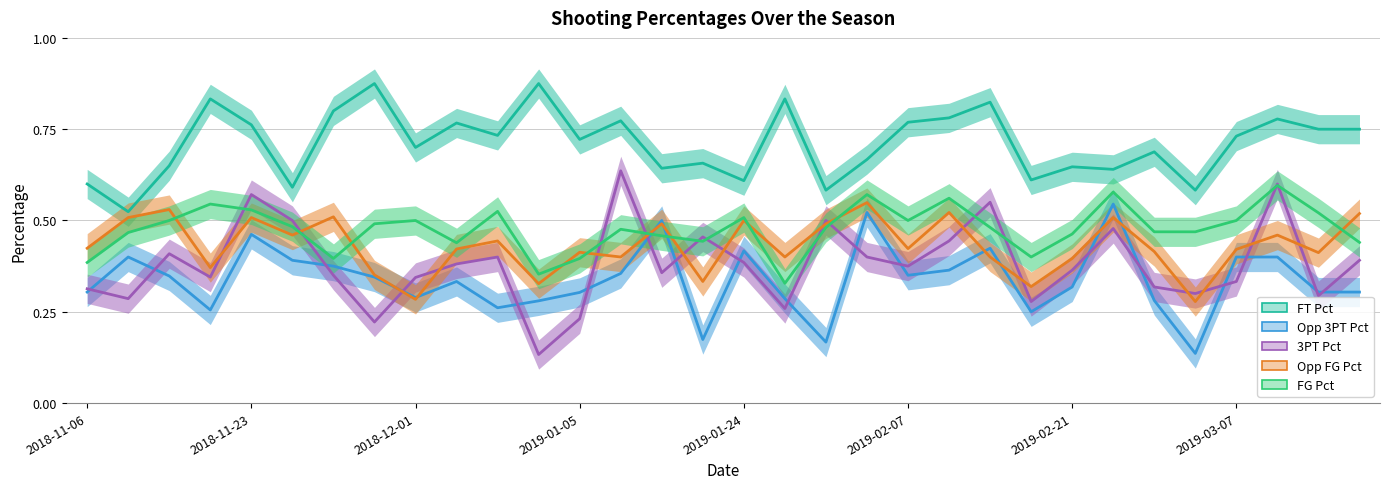

How many distinct data groups are displayed?

5